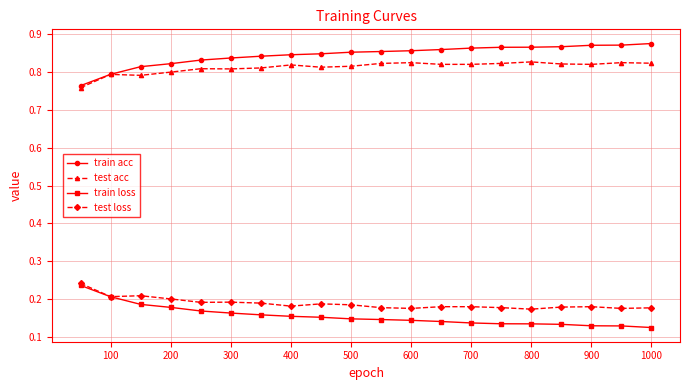

True or false: test loss and train acc cross at least once.

False